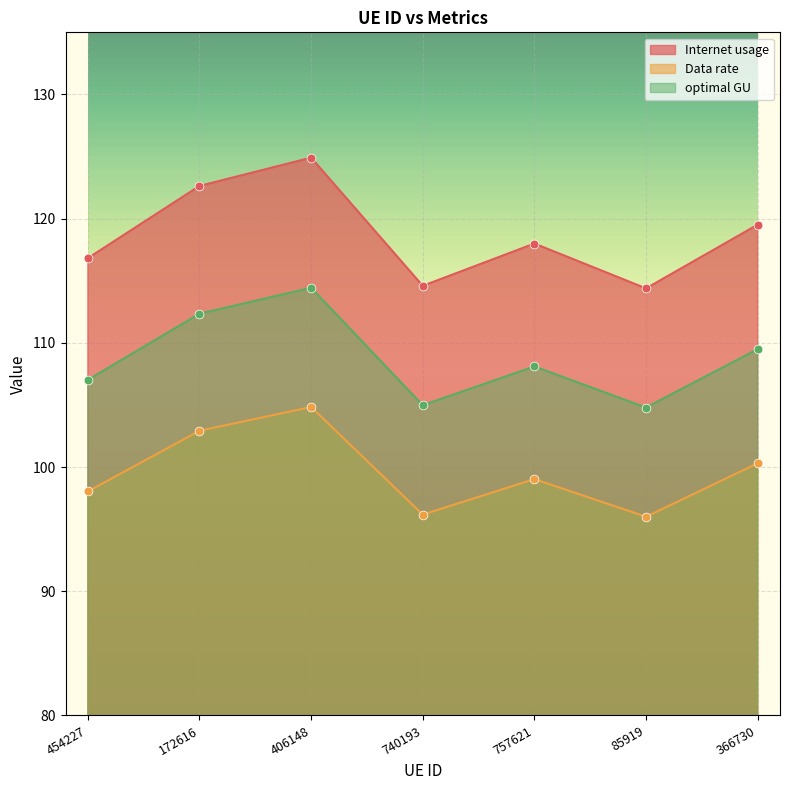

Which series has the widest spread of Y values?

Internet usage